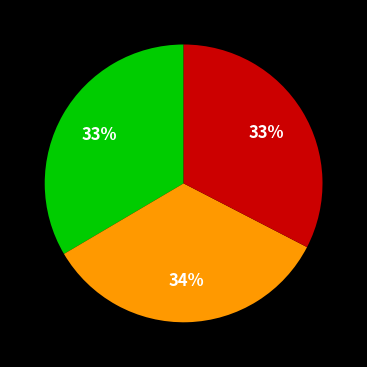

Does any single category account for the majority?

No